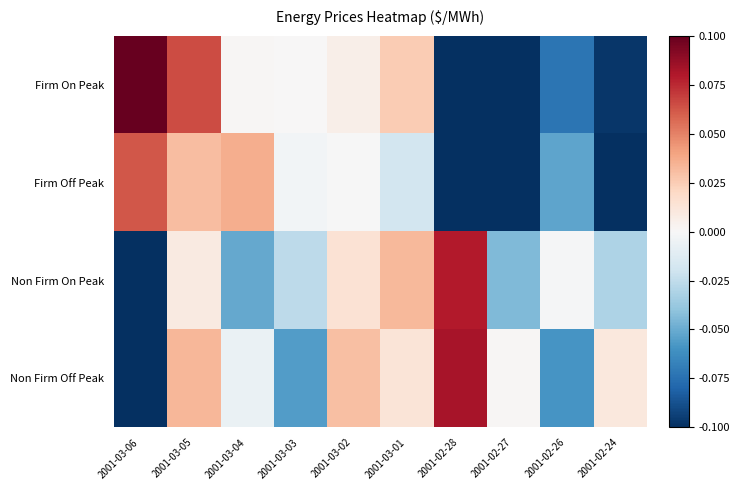

Count the number of categories in the chart.

10